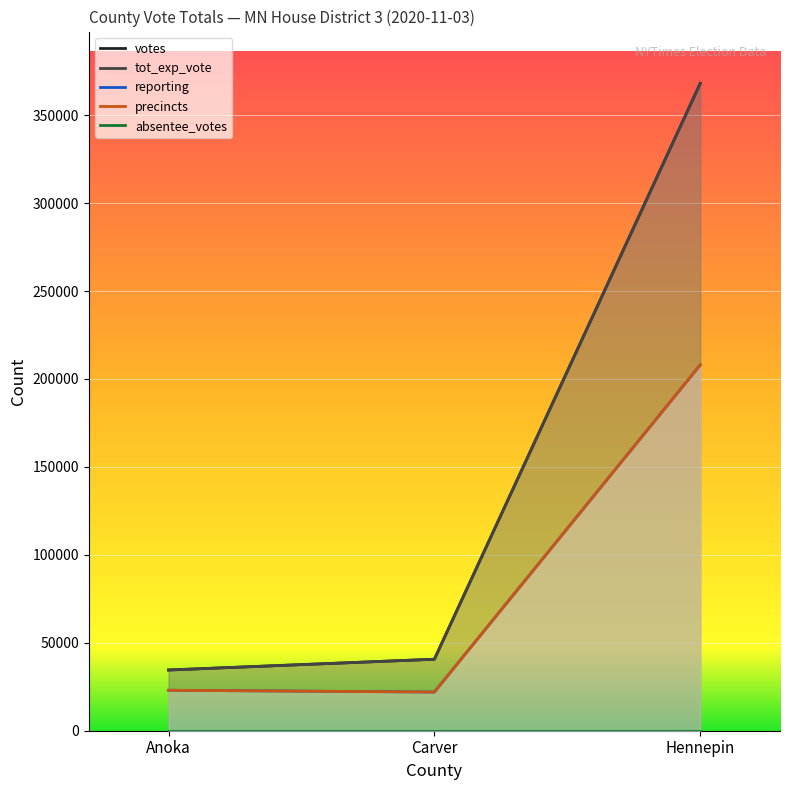

The tot_exp_vote series shows 253899 at Hennepin. True or false?

False